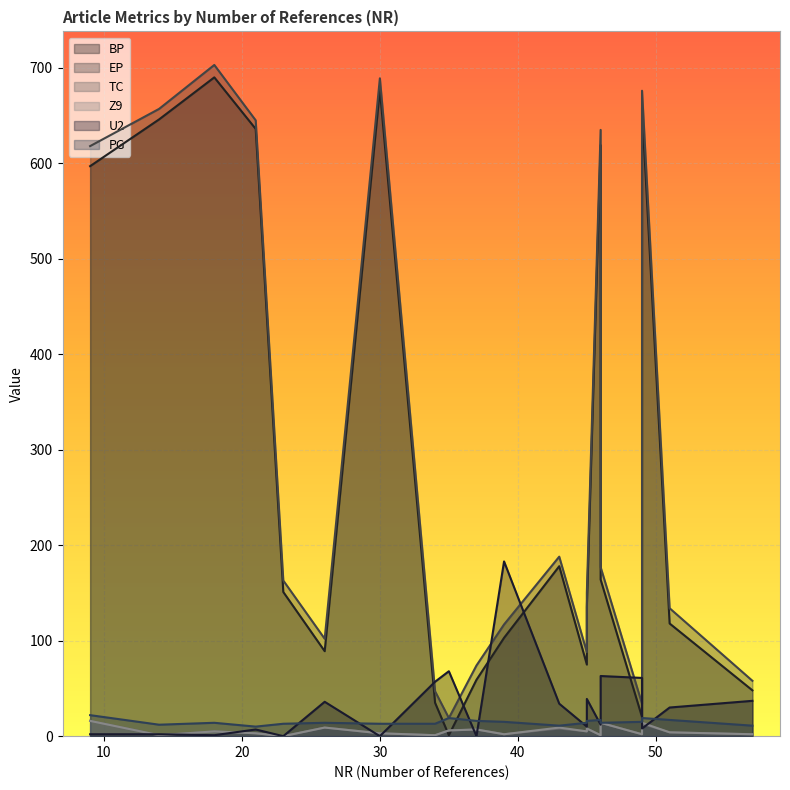

What is the spread (max minus min) of values at 45?

83